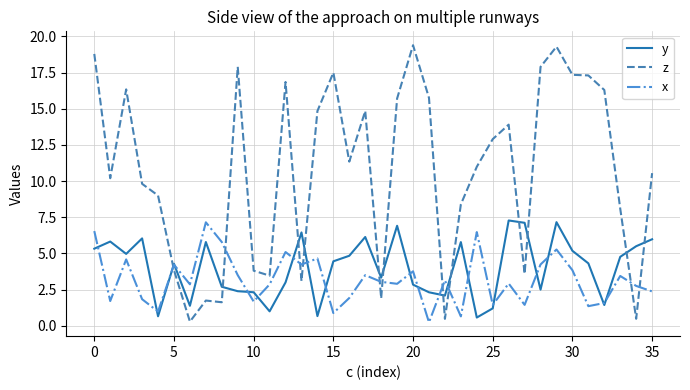

What is the maximum value for x?

7.2